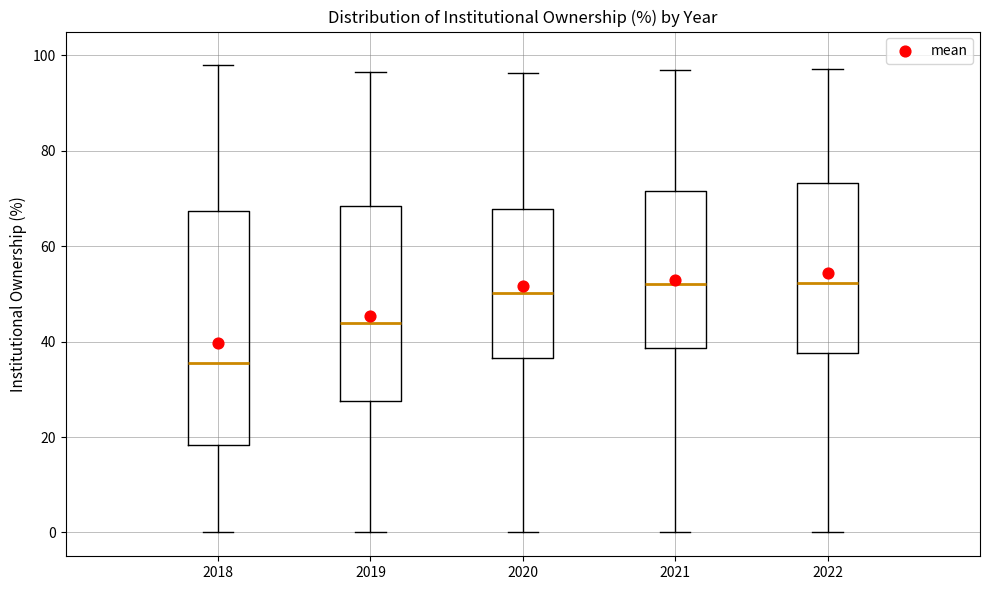

Where is the upper edge of the box at x = 2020 on the y-axis? The values are not printed on the chart, so give them approximately, as read against the axis.

68